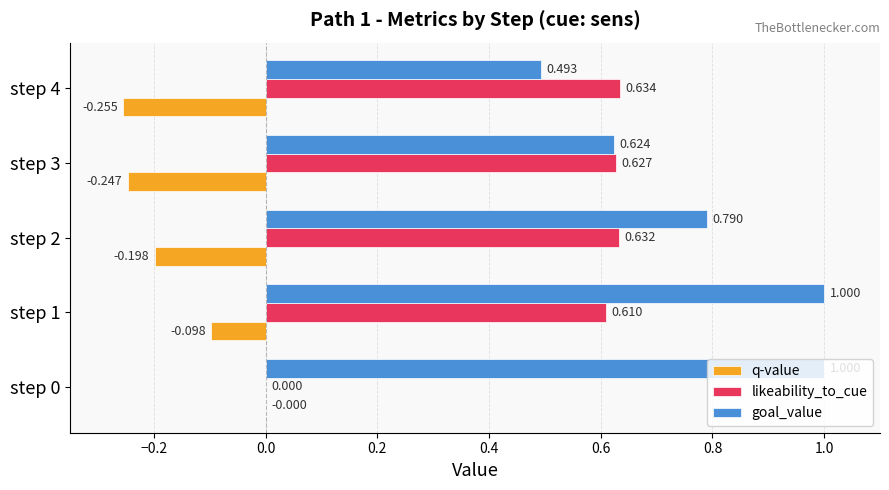

Is the value of goal_value at step 1 greater than the value of likeability_to_cue at step 1?

Yes